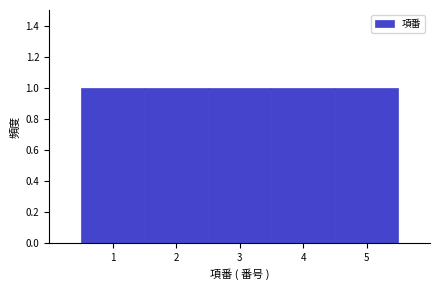

Reading left to right, transcribe this chart: for each bar, give the range it covers on the x-axis and its height. The values are not printed on the chart, so give them approximately, as read against the axis.

0.5 to 1.5: 1
1.5 to 2.5: 1
2.5 to 3.5: 1
3.5 to 4.5: 1
4.5 to 5.5: 1